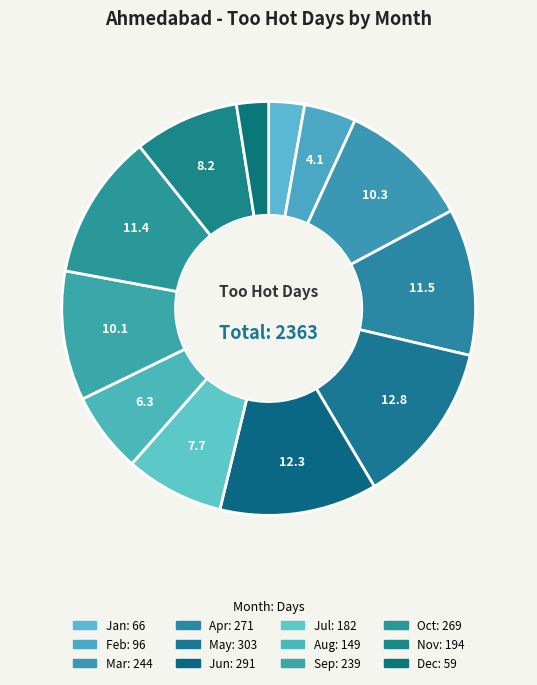

Count the number of slices in the pie.

12